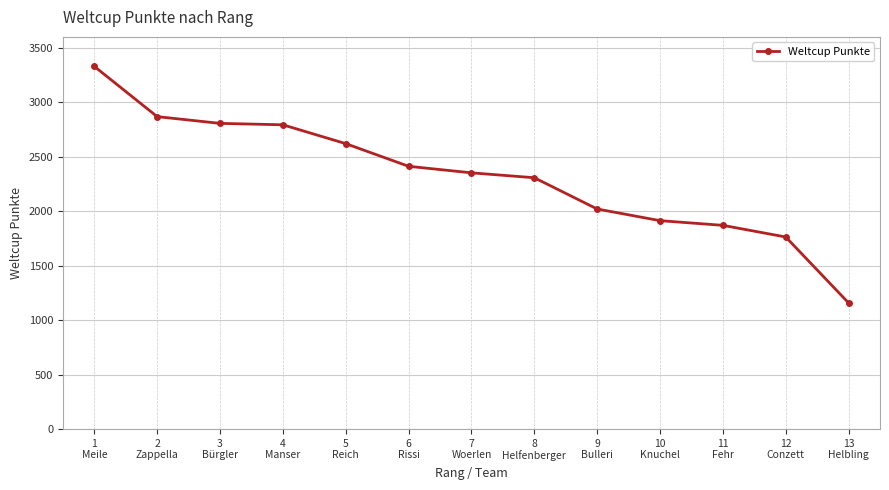

What is the minimum value shown in the chart?

1158